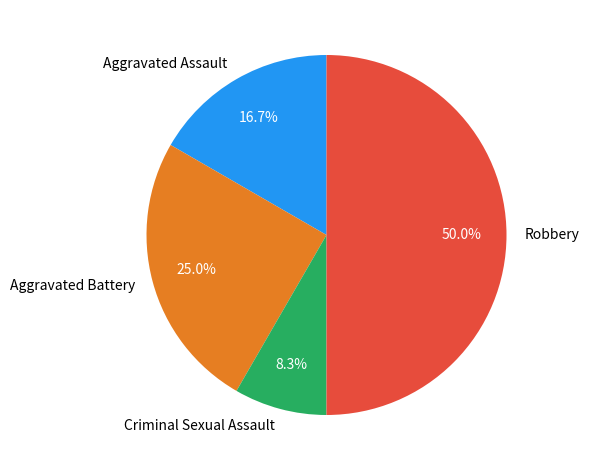

Which has a higher value, Robbery or Criminal Sexual Assault?

Robbery